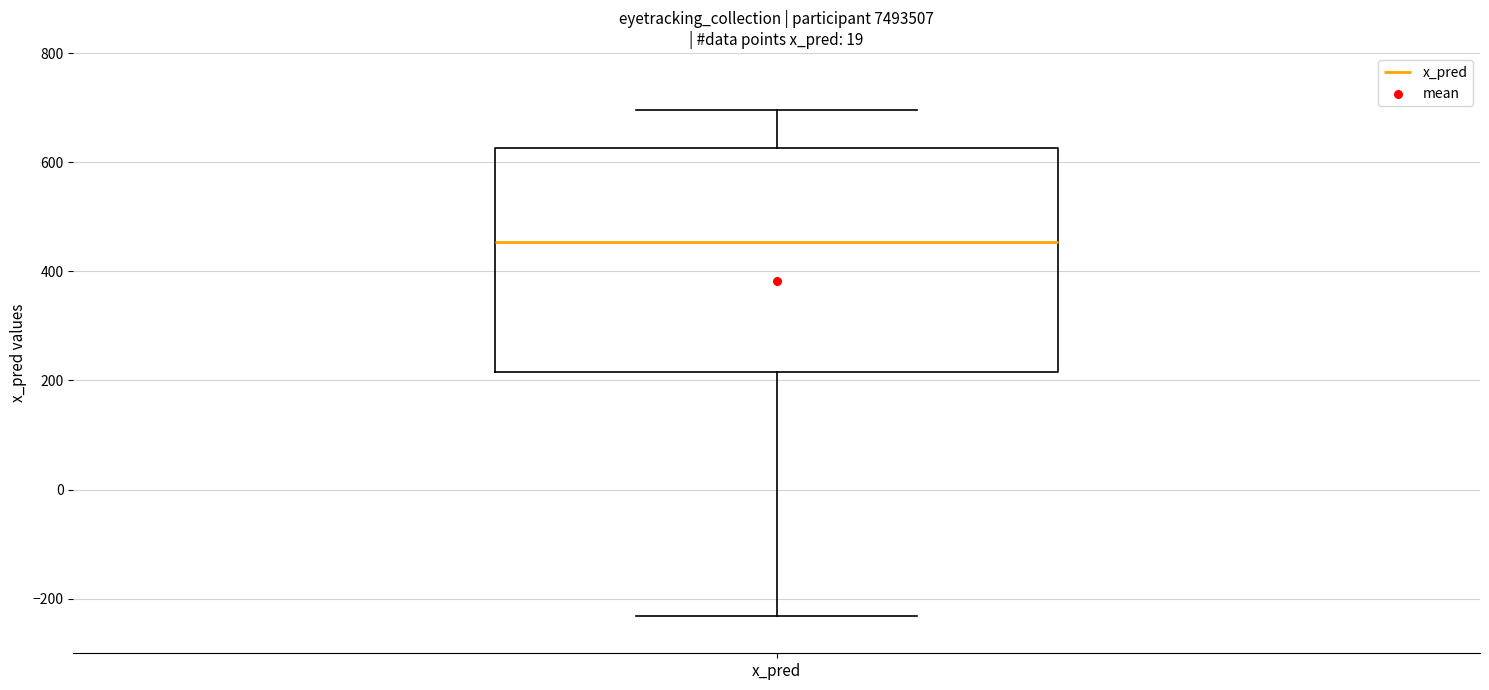

Read this box plot against the y-axis: the position of the median line, the range covered by the box, and the ends of both whiskers. The values are not printed on the chart, so give them approximately, as read against the axis.

median 460, box 220 to 620, whiskers -240 to 700